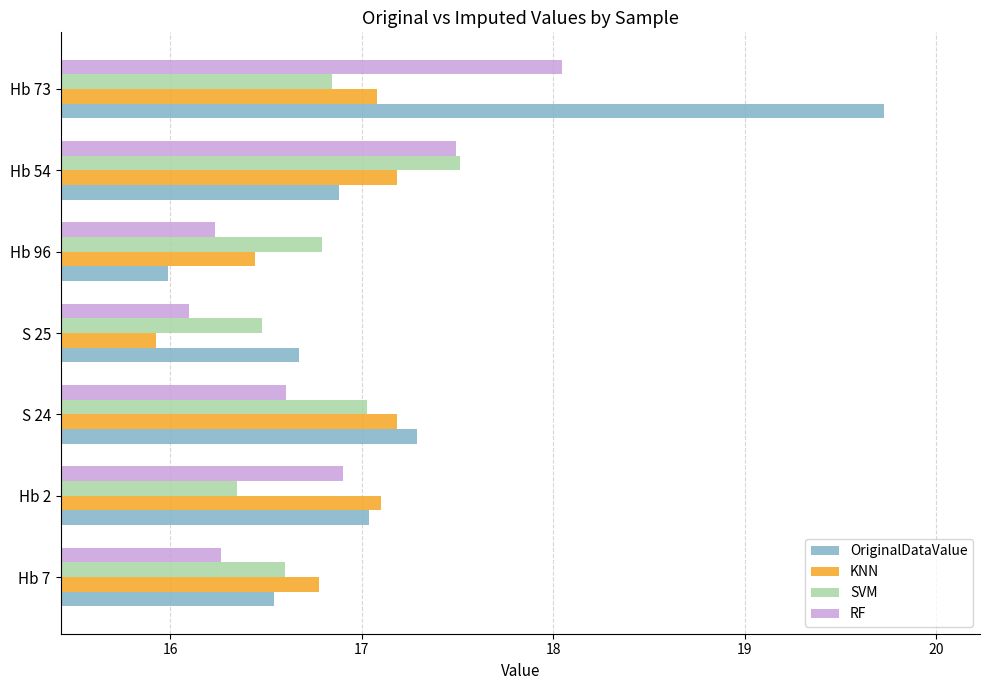

What is the minimum value shown in the chart?

15.9